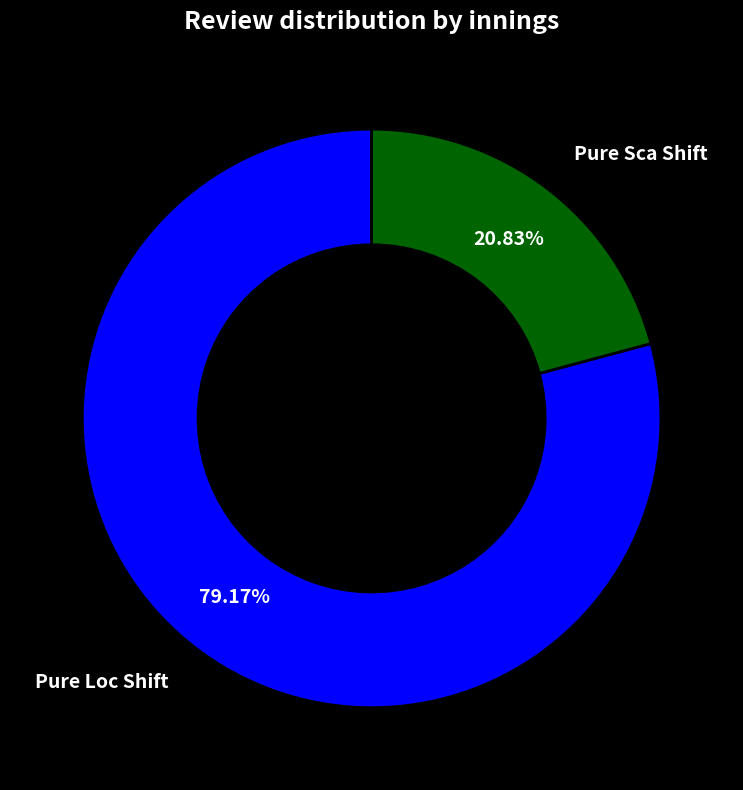

Combined, what portion of the pie is Pure Loc Shift and Pure Sca Shift?

100.0%